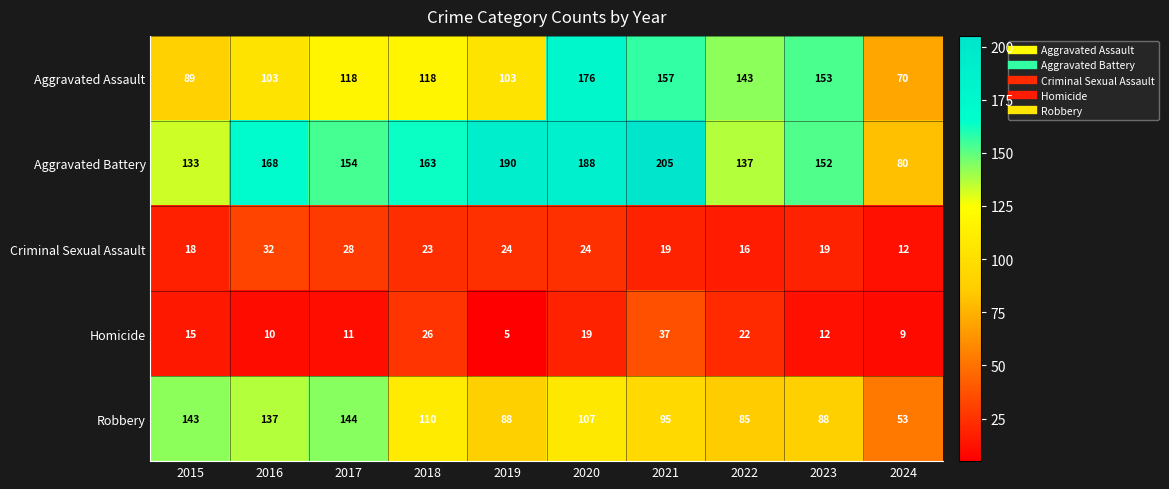

At which label does Criminal Sexual Assault first exceed 23?

2016